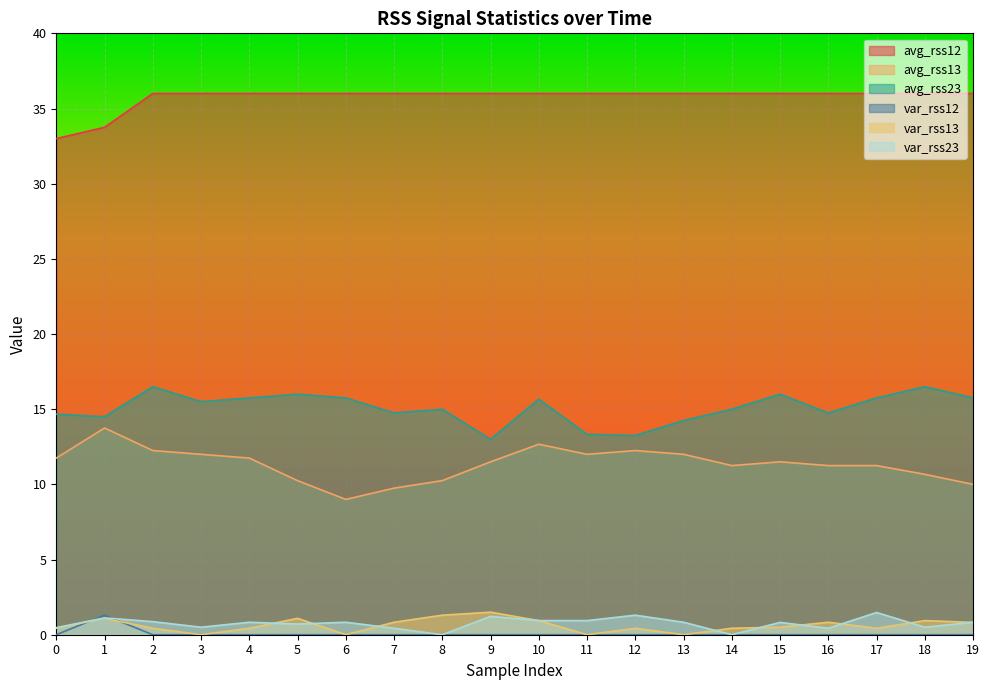

List the series in order of their peak value, lowest first.

var_rss12, var_rss23, var_rss13, avg_rss13, avg_rss23, avg_rss12